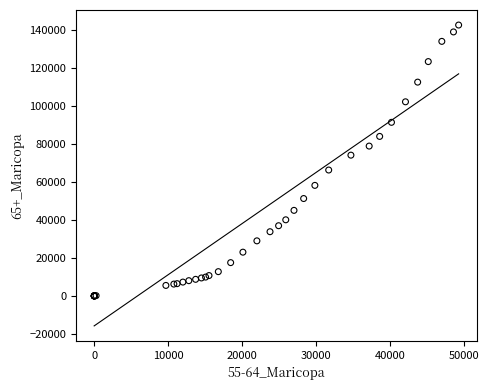

What Y value in the scatter plot is closest to 71276?

74081